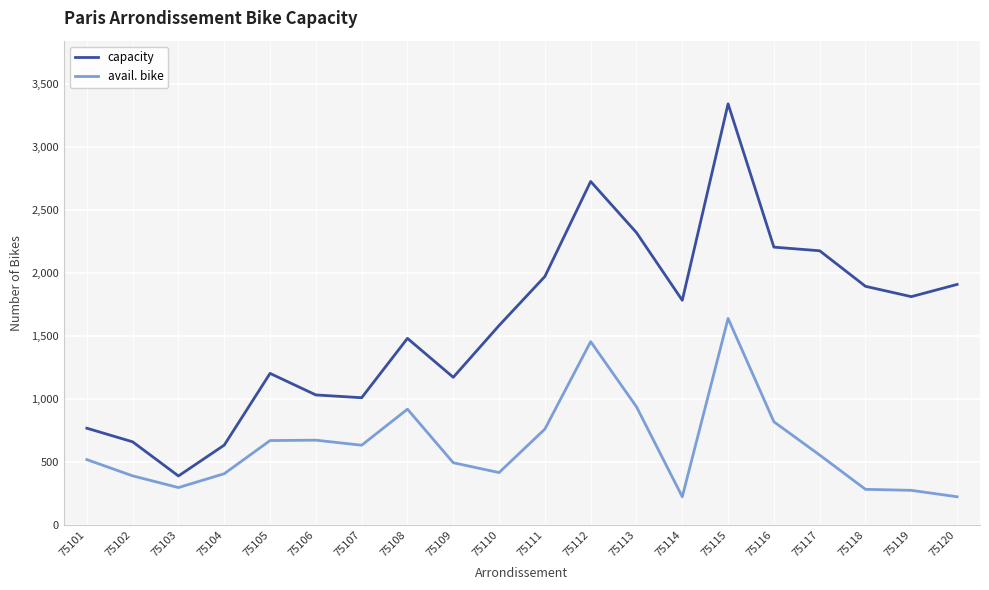

What is the spread (max minus min) of values at 75118?

1611